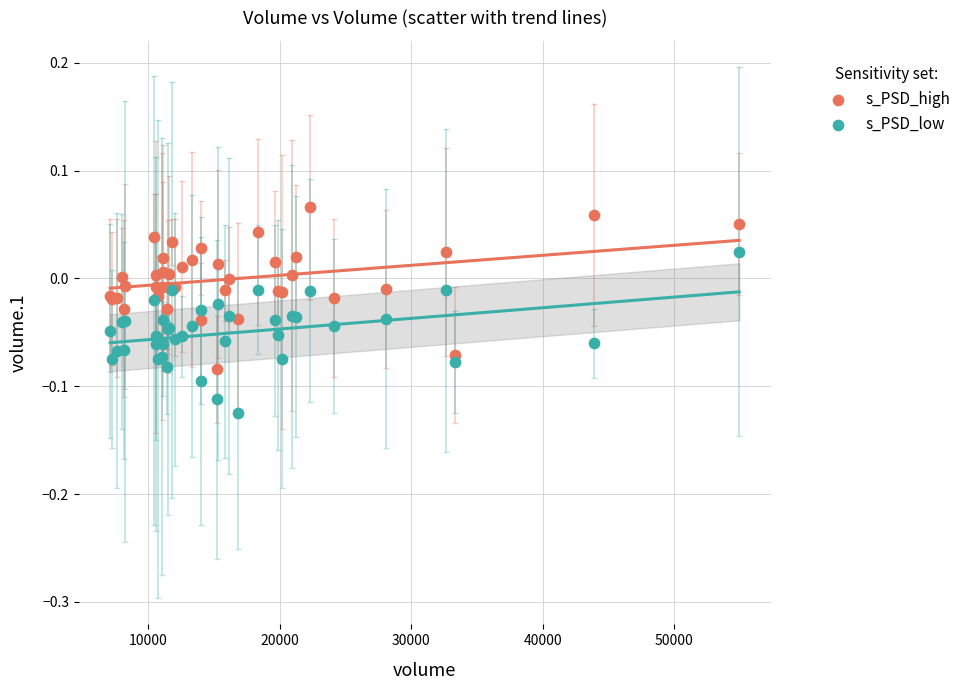

Which series reaches the minimum Y coordinate?

s_PSD_low